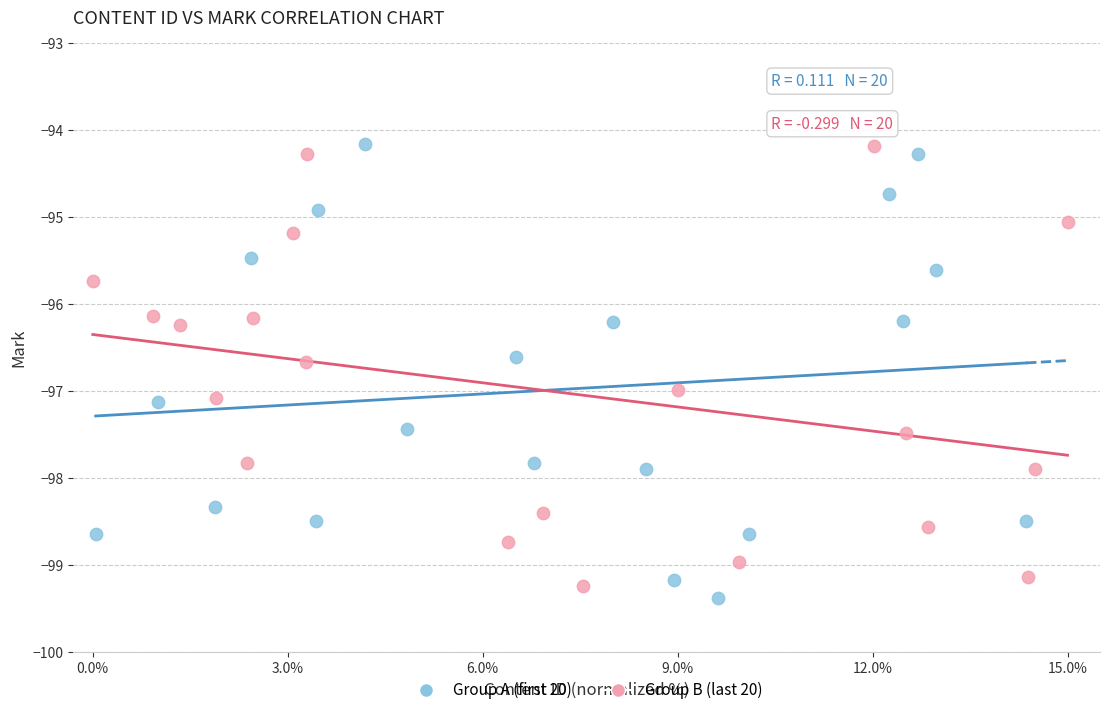

Which series reaches the minimum Y coordinate?

Group A (first 20)